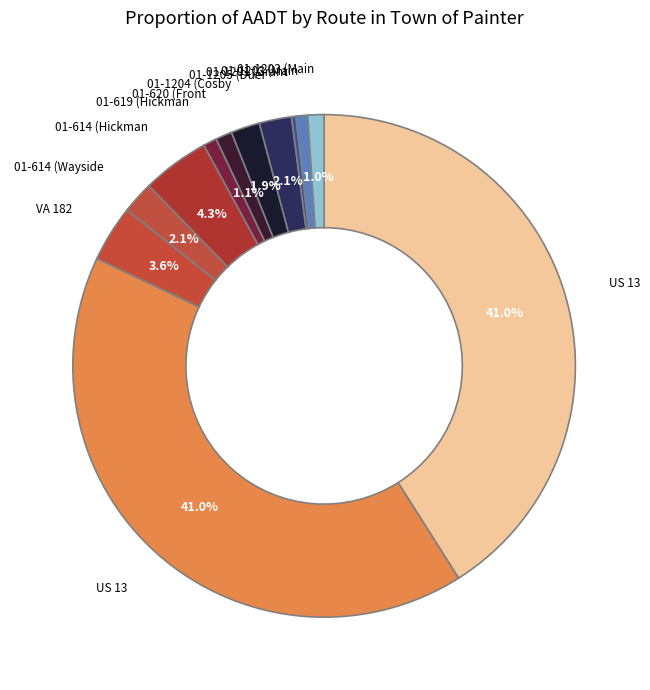

How many segments does this pie chart have?

12